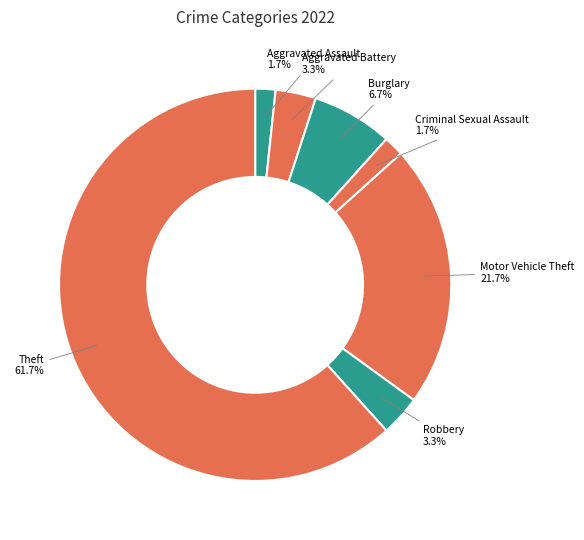

The Criminal Sexual Assault slice represents 2% of the pie. True or false?

True